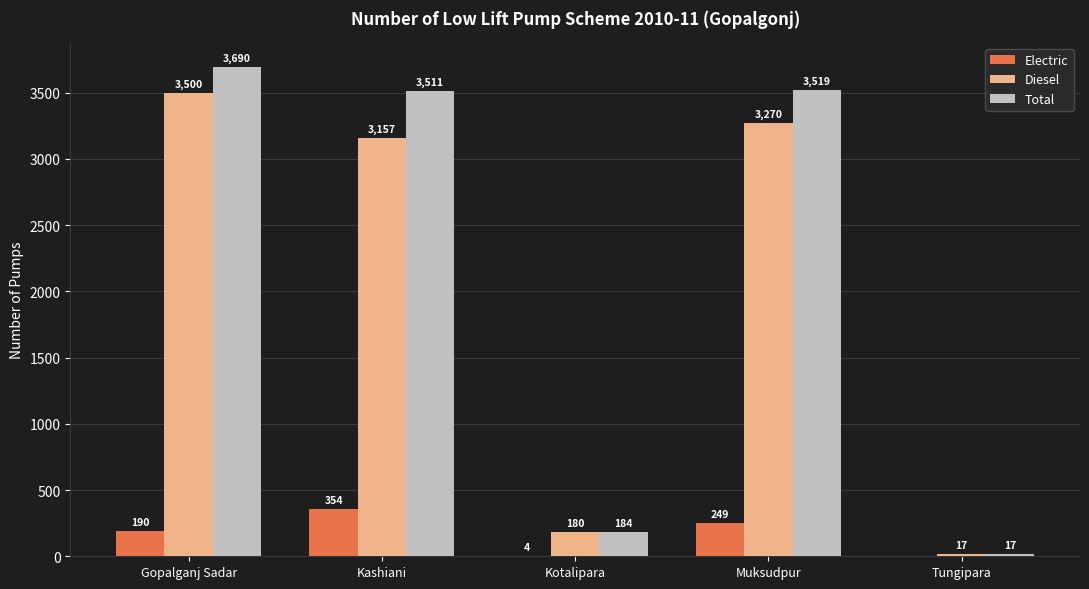

What is the sum of all Diesel values?

10124